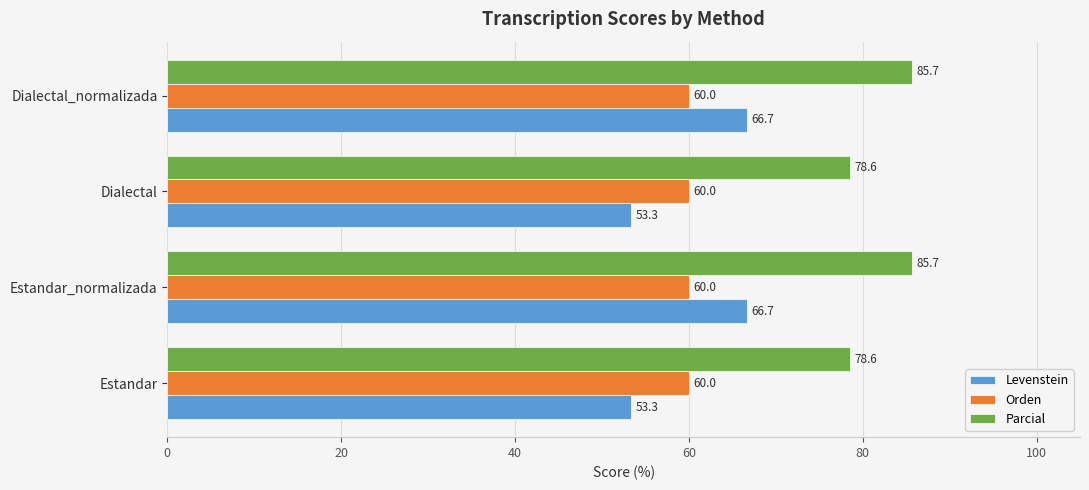

What is the total value across all series at Dialectal?

191.9